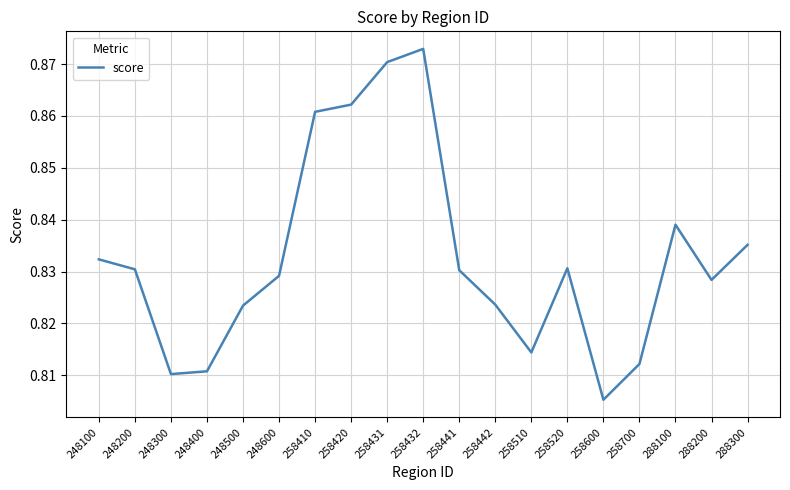

What is the change in value from 248400 to 258410?

+0.1